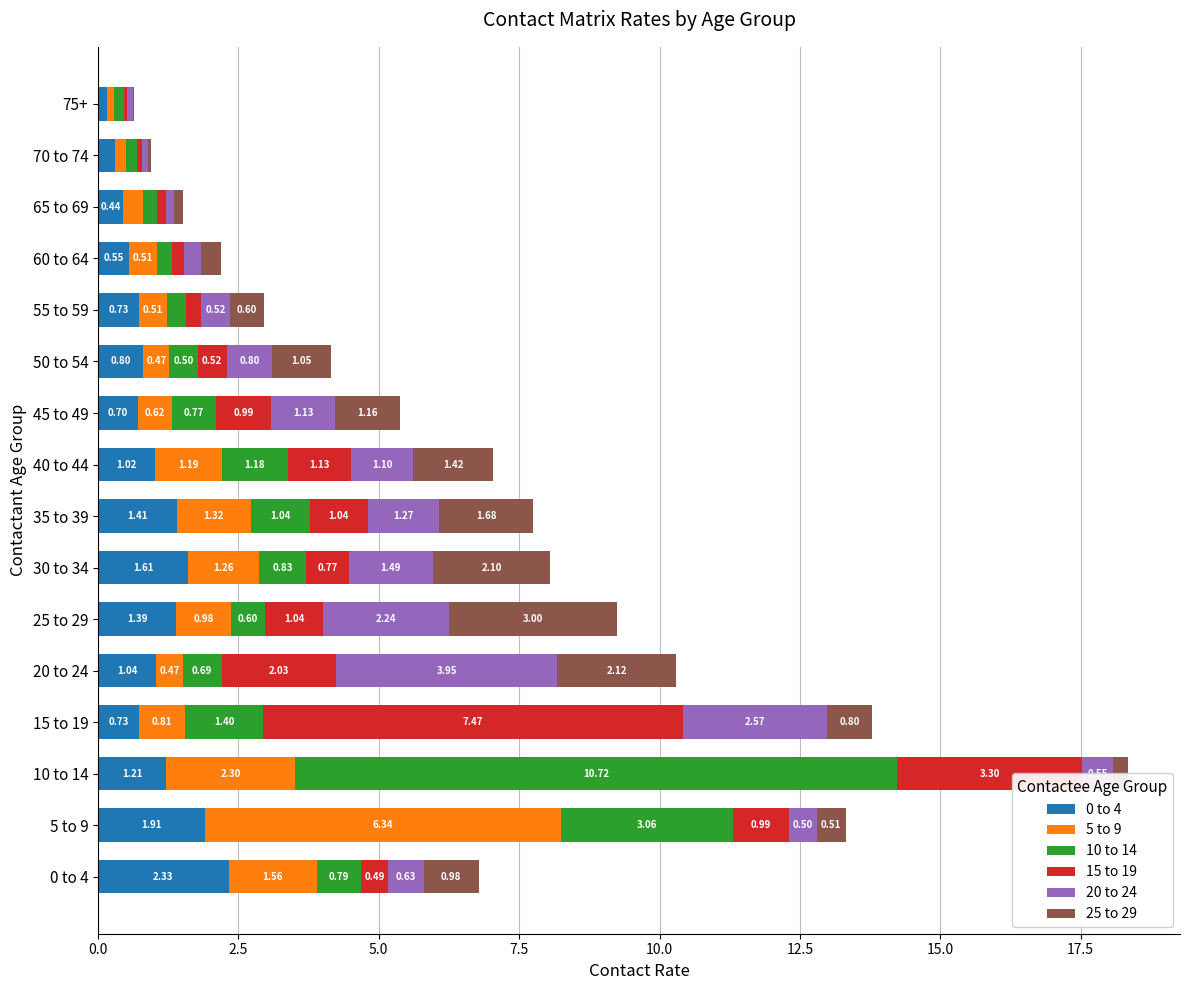

What is the sum of all 0 to 4 values?

16.3